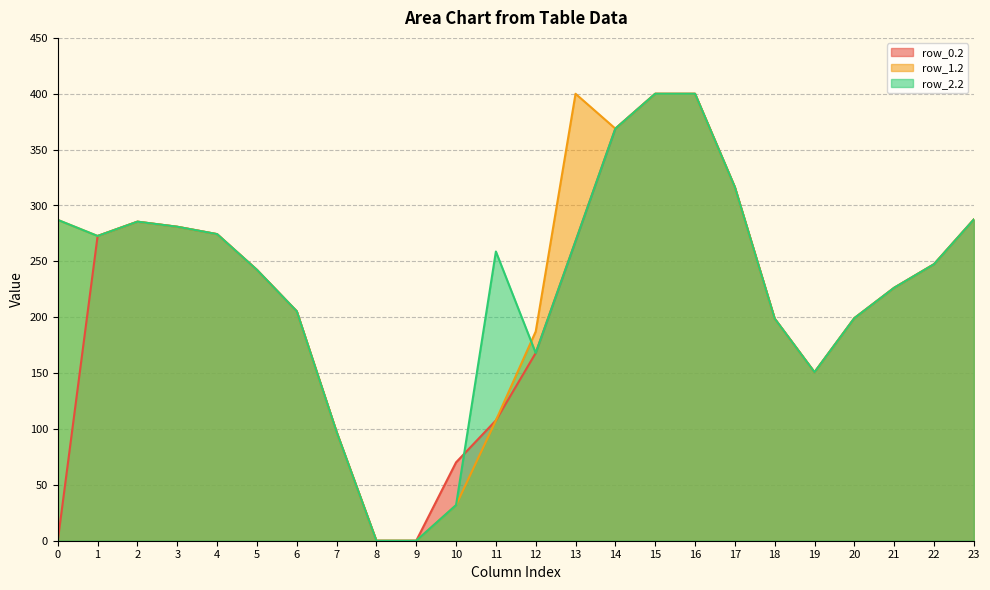

Between 3 and 8, which is larger?

3